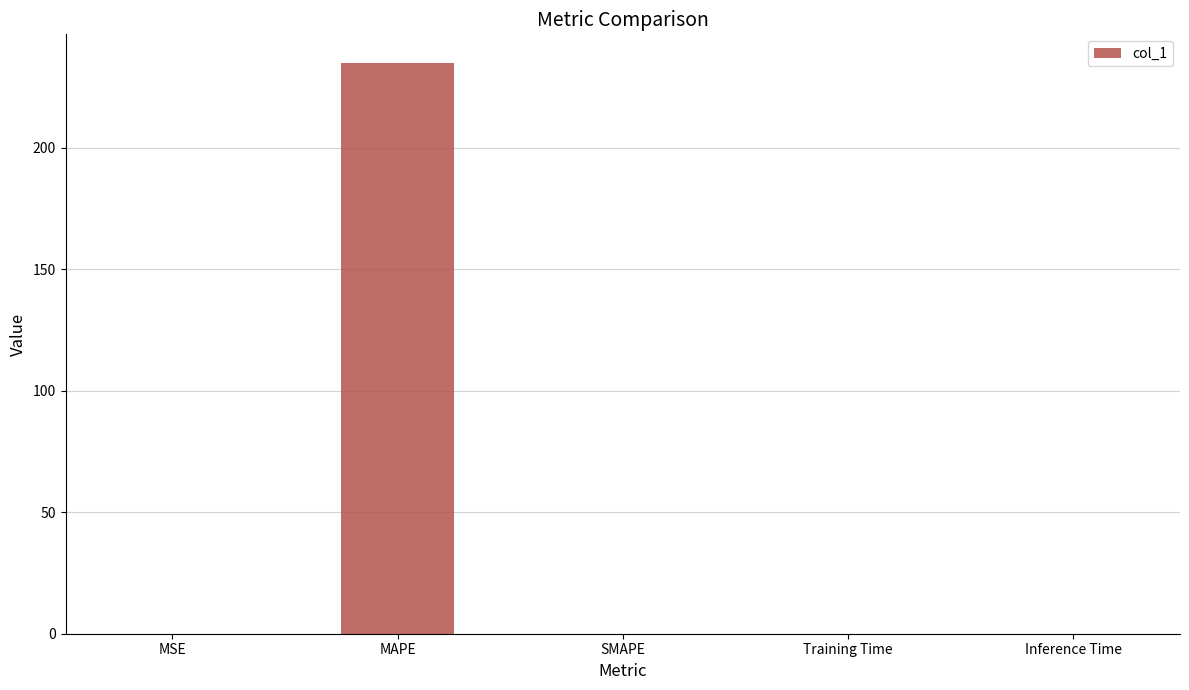

The value at Training Time is 0.0. True or false?

True